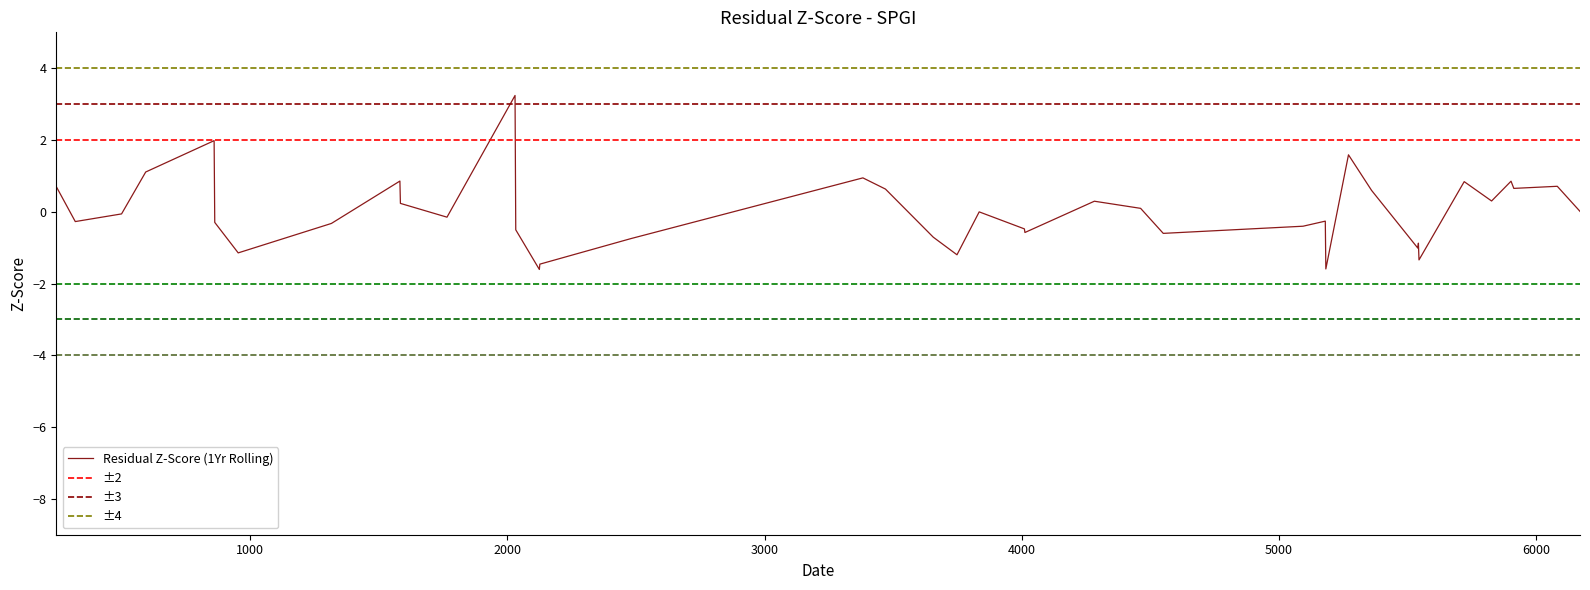

What is the maximum value for Residual Z-Score (1Yr Rolling)?

3.2